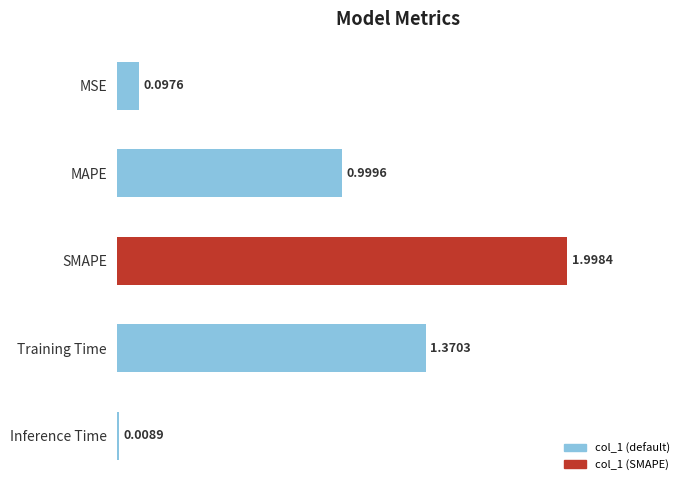

Rank the categories by value from highest to lowest.

SMAPE, Training Time, MAPE, MSE, Inference Time